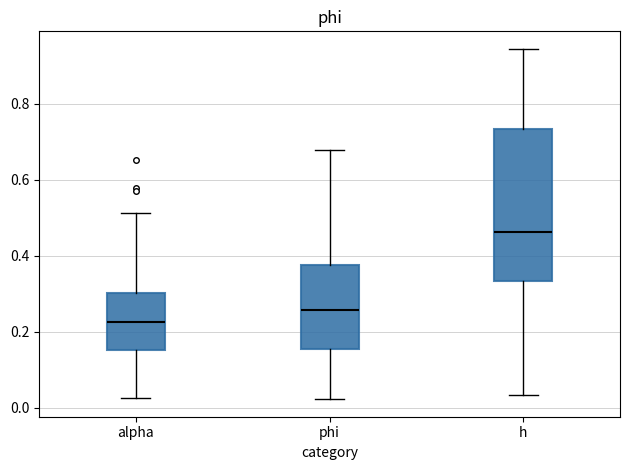

Which box is the tallest, from its lower edge to its upper edge?

h